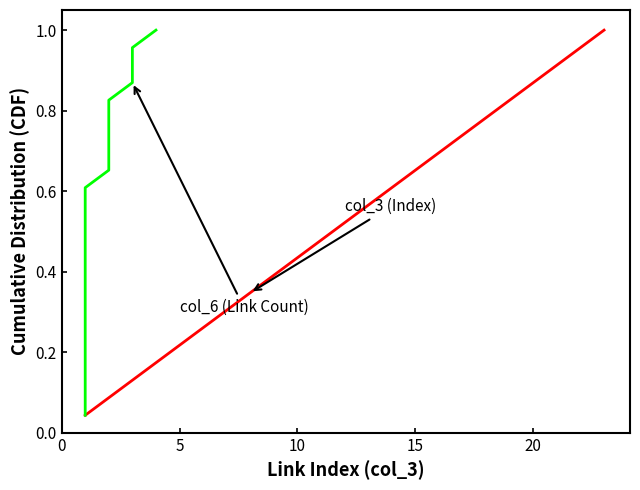

What is the average value of the col_3 (Index) series?

0.5